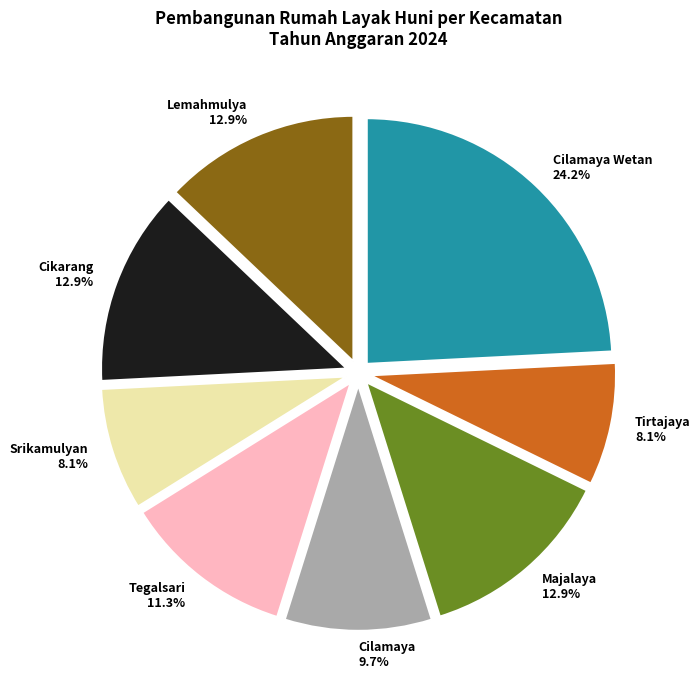

Which slice is the largest?

Cilamaya Wetan